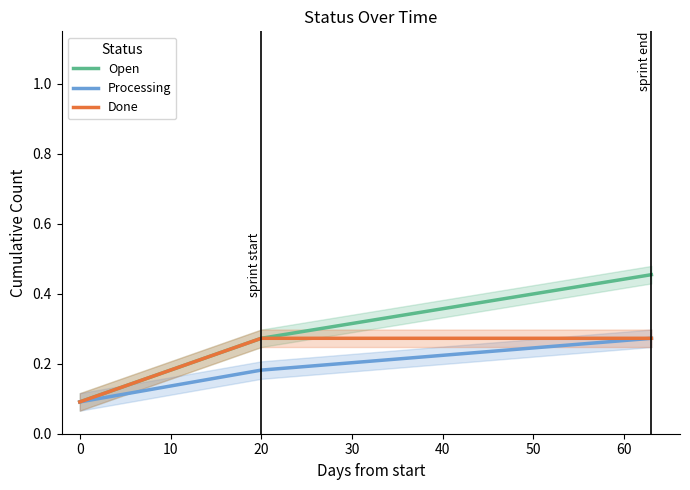

The value of Processing at 0 is 0.1. True or false?

True